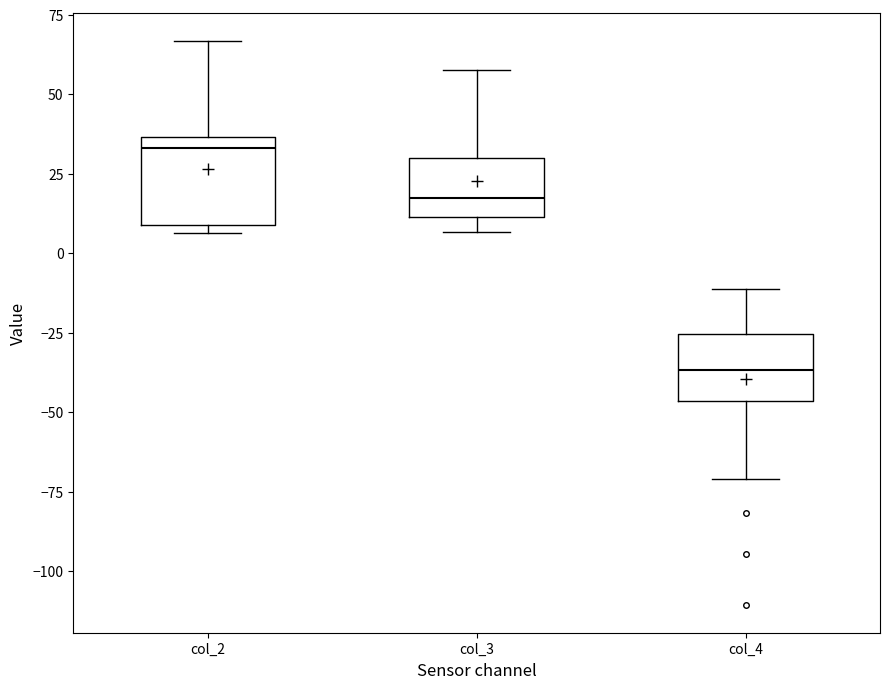

Reading left to right, read every box against the y-axis: the position of its median line, the range the box covers, and the ends of its whiskers. The values are not printed on the chart, so give them approximately, as read against the axis.

col_2: median 35 (just below the box's upper edge), box 10 to 35, whiskers 5 to 65
col_3: median 20, box 10 to 30, whiskers 5 to 55
col_4: median -35, box -45 to -25, whiskers -70 to -10